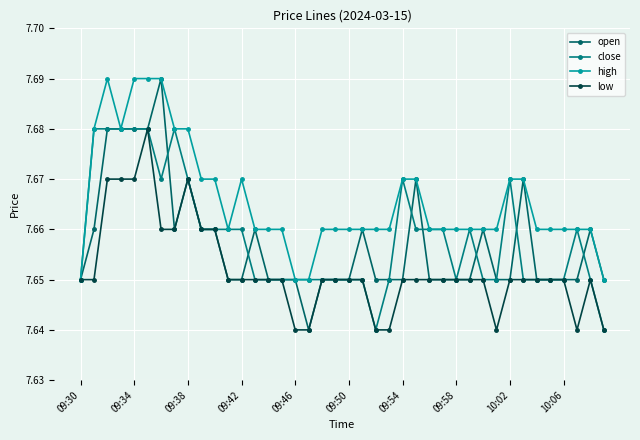

Count the number of categories in the chart.

40